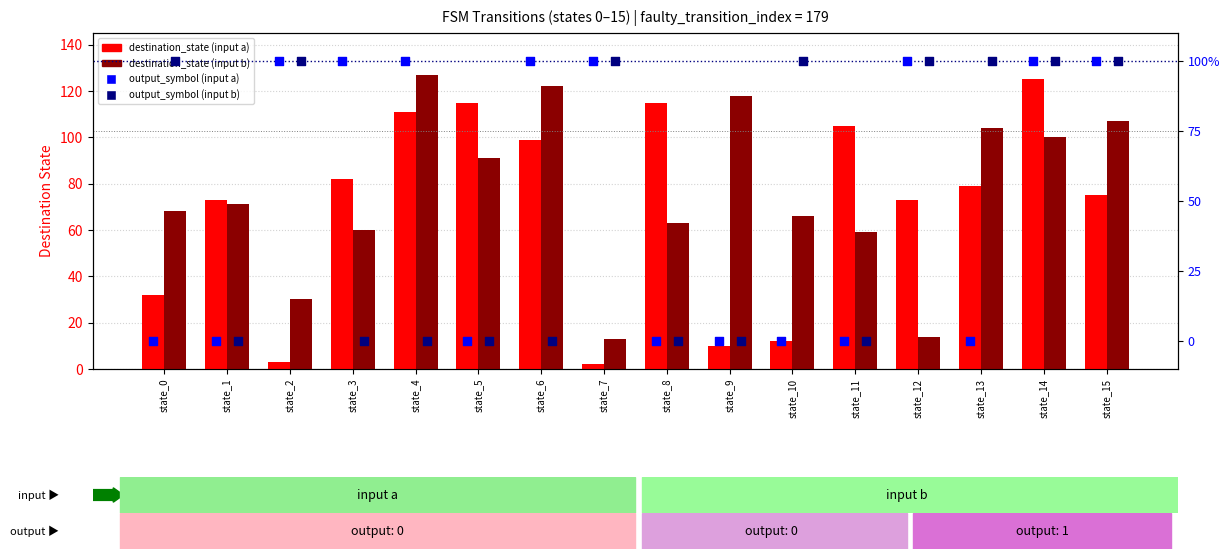

At how many categories does at least one series exceed 5?

16